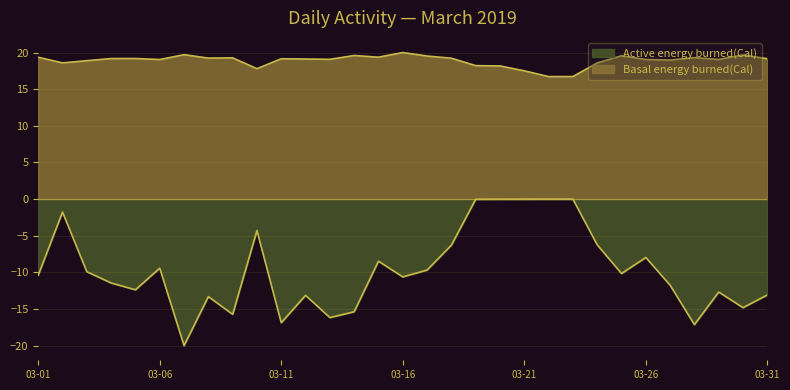

Reading left to right, list all the values displayed in this chart.

Active energy burned(Cal): -10.4	-1.8	-9.9	-11.4	-12.4	-9.4	-20.0	-13.3	-15.7	-4.3	-16.9	-13.1	-16.2	-15.4	-8.5	-10.6	-9.7	-6.3	-0.0	-0.0	-0.0	-0.0	-0.0	-6.2	-10.2	-8.0	-11.7	-17.1	-12.7	-14.8	-13.1
Basal energy burned(Cal): 19.4	18.6	18.9	19.2	19.2	19.0	19.7	19.2	19.3	17.8	19.2	19.1	19.1	19.6	19.4	20.0	19.5	19.2	18.2	18.2	17.5	16.7	16.7	18.6	19.6	19.1	19.0	19.3	19.1	19.7	19.2